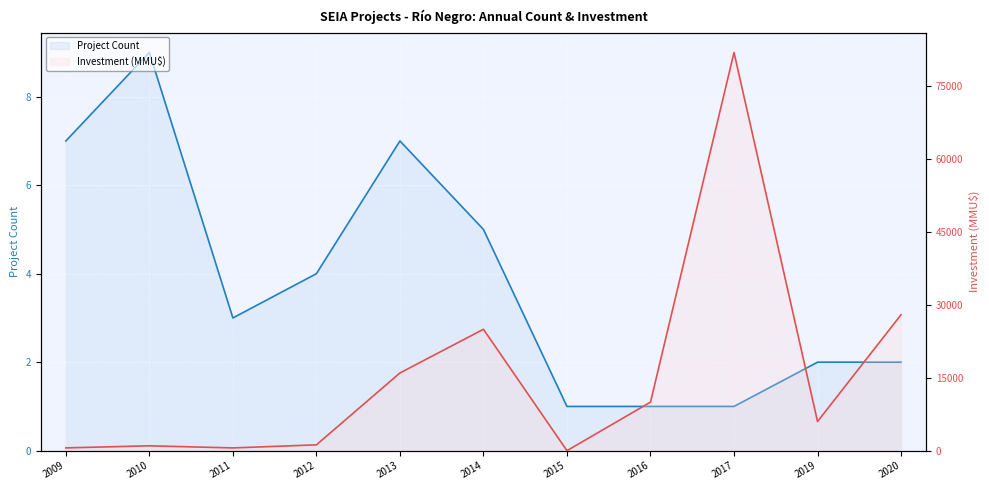

After their last crossing, which series has the higher values: Project Count or Investment (MMU$)?

Investment (MMU$)